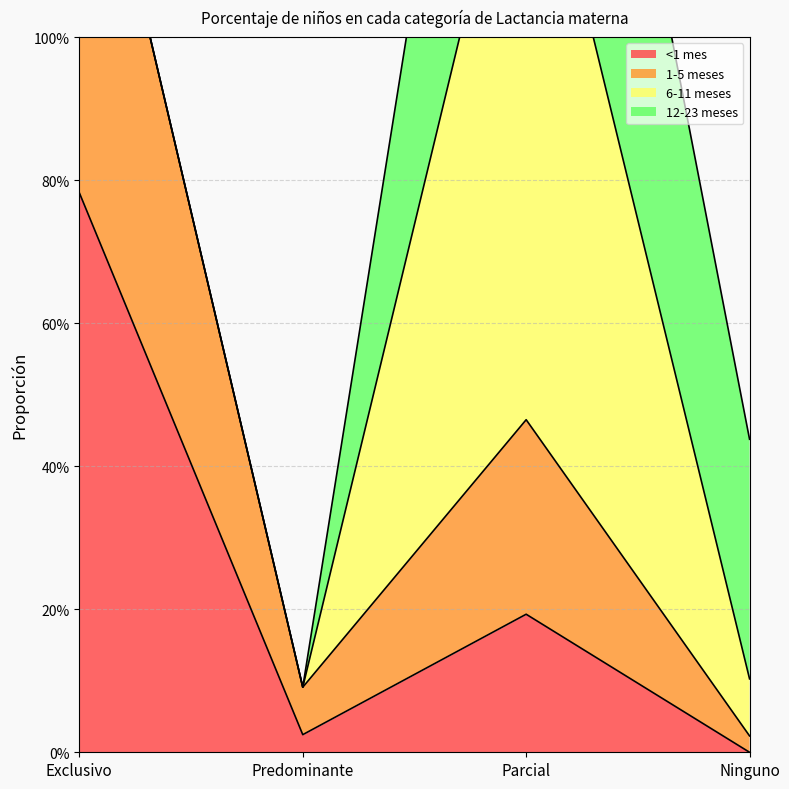

True or false: 1-5 meses and <1 mes intersect in this chart.

False